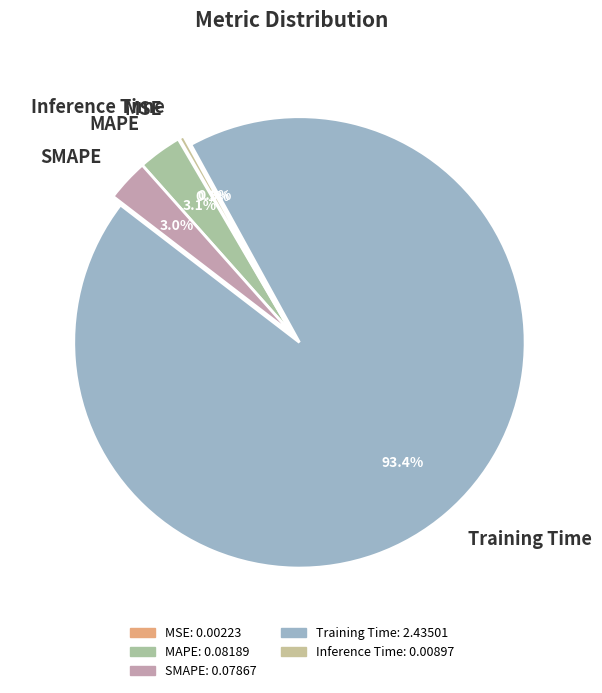

Is it true that Inference Time is 0% of the pie?

True